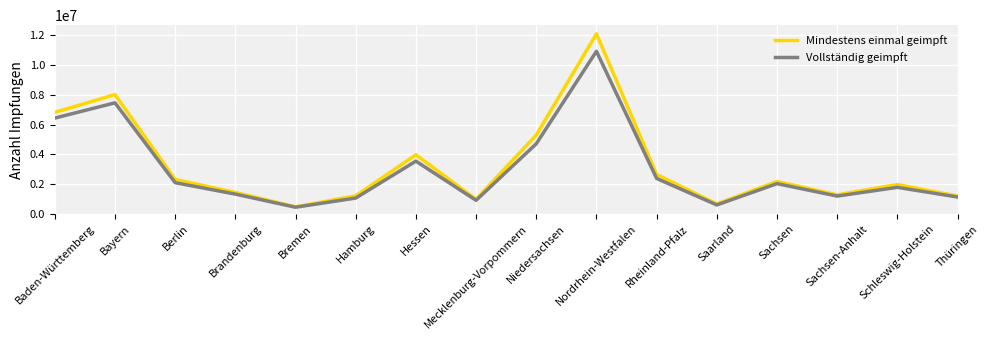

Rank the series by their average value, from lowest to highest.

Vollständig geimpft, Mindestens einmal geimpft